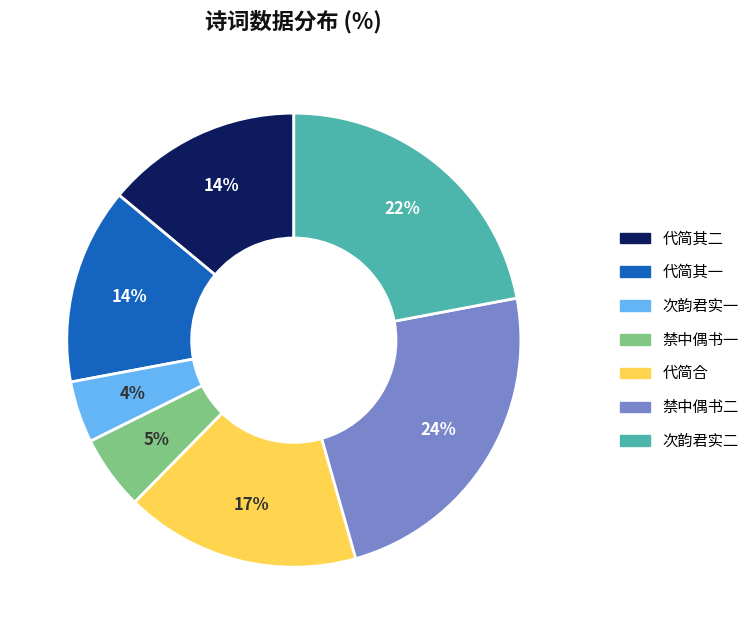

Is there any slice that represents more than half of the pie?

No